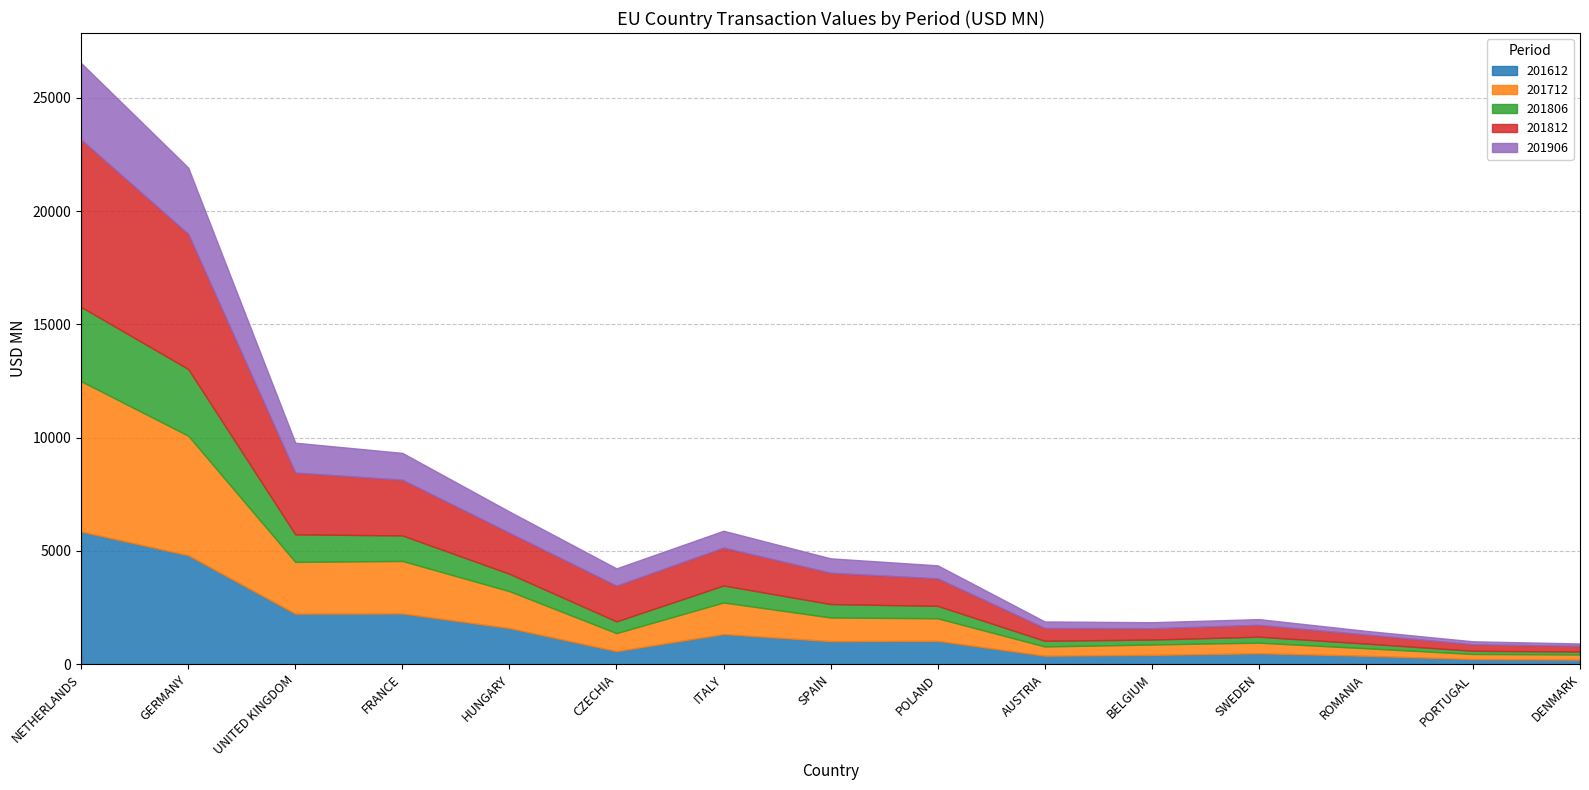

At NETHERLANDS, list the series in order from smallest to largest.

201806, 201906, 201612, 201712, 201812